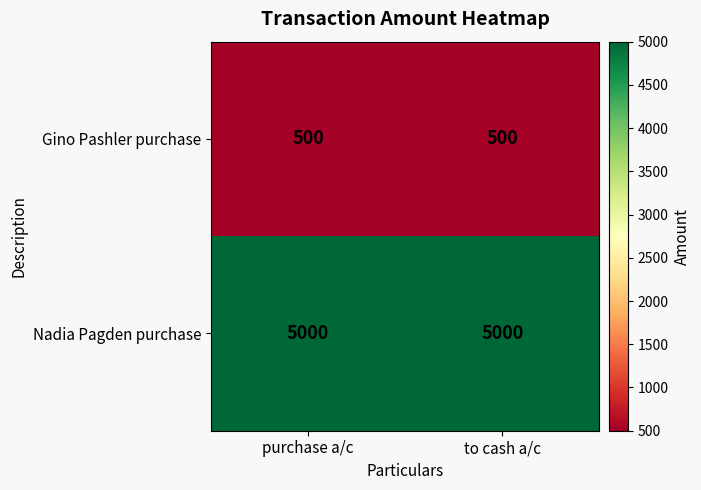

What is the maximum value for Nadia Pagden purchase?

5000